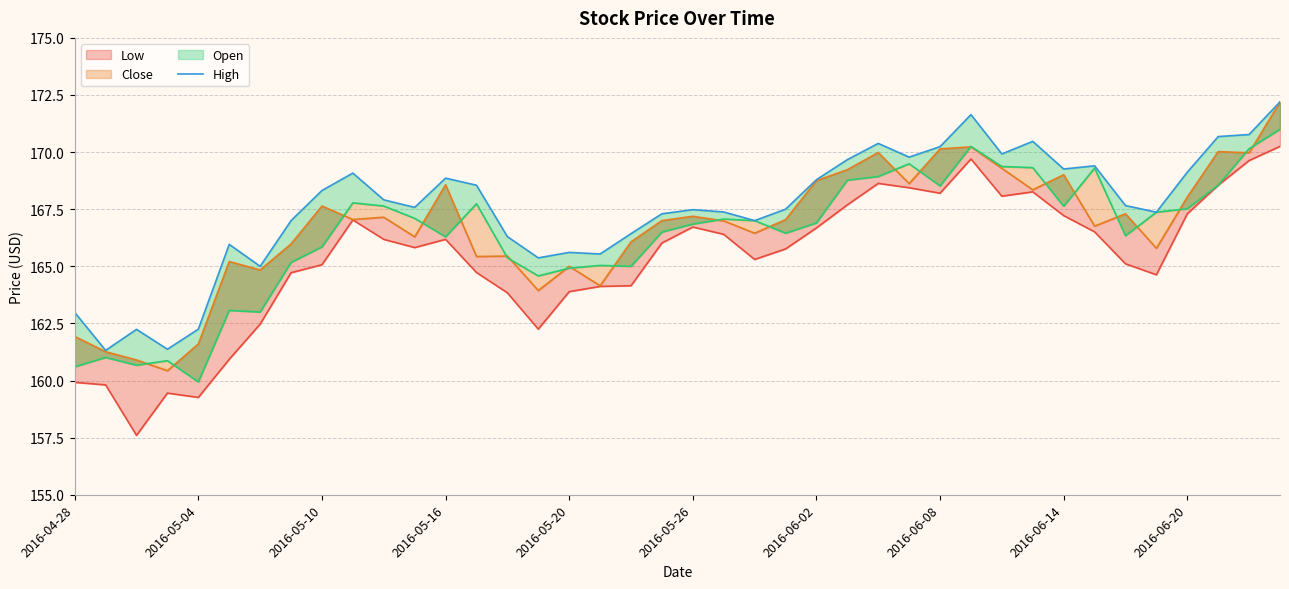

What position from the right is 37?

3